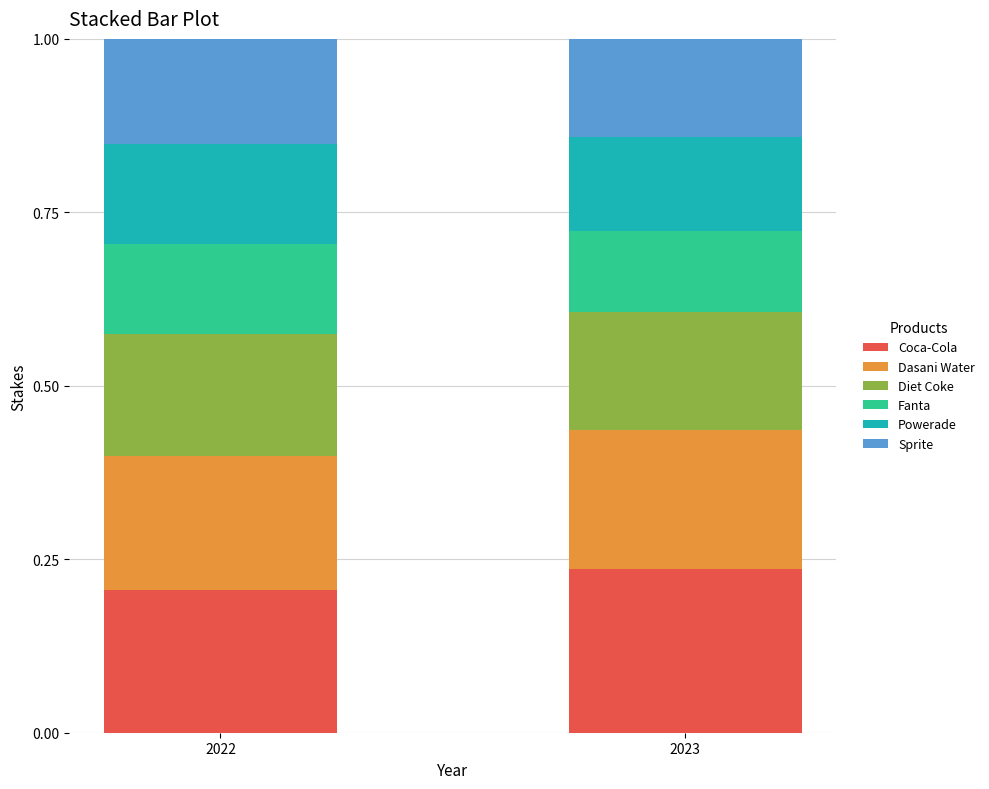

What is the total value across all series at 2023?

1.0